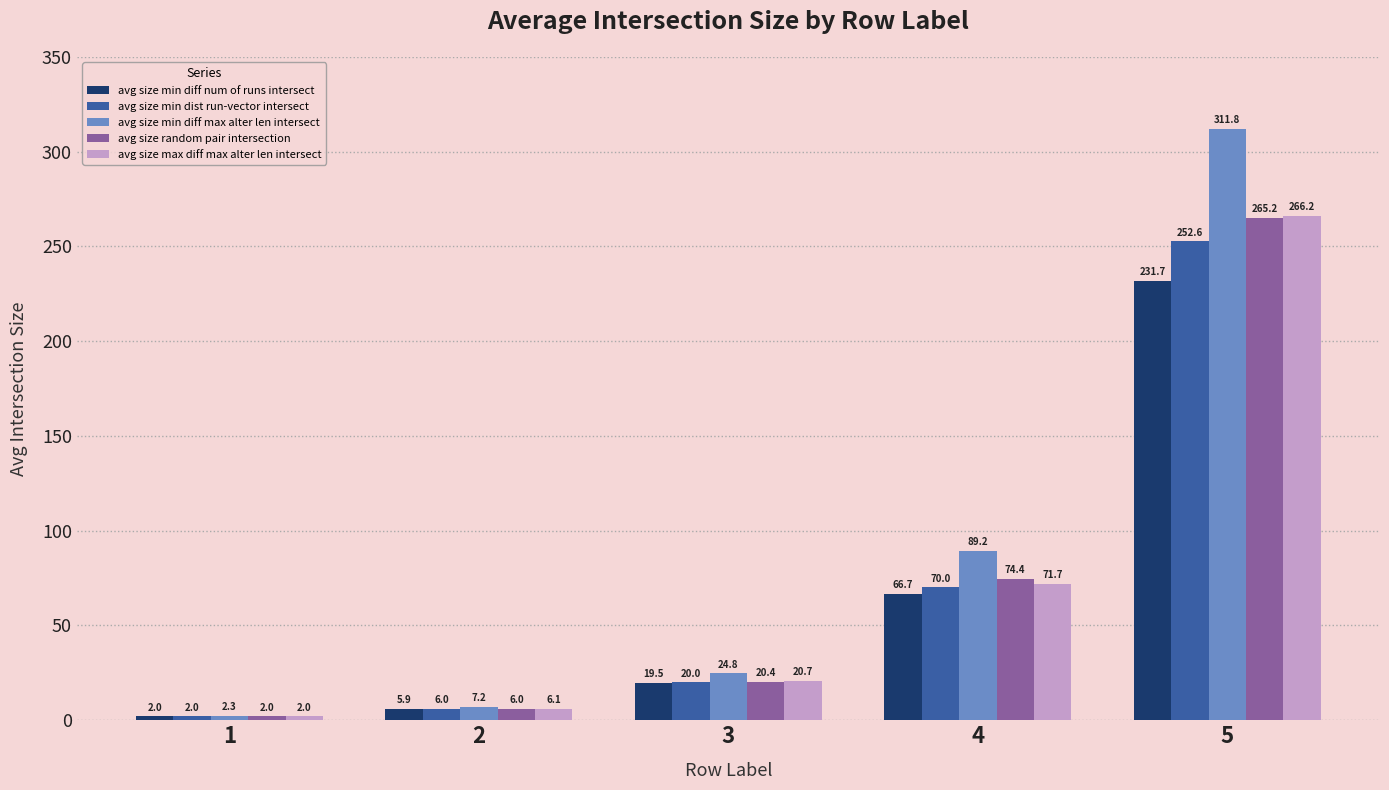

Where is avg size max diff max alter len intersect nearest to the value 134?

4